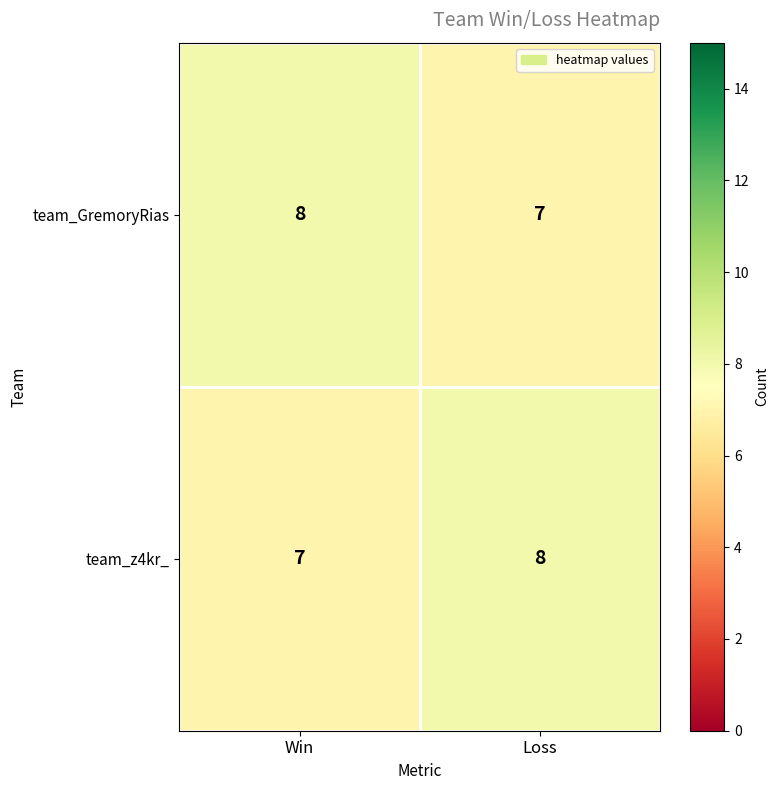

The value of team_GremoryRias at Win is 8. True or false?

True